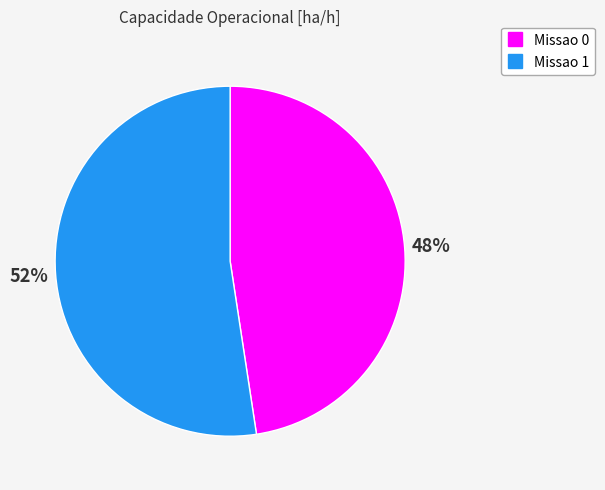

Rank the categories by value from highest to lowest.

Missao 1, Missao 0